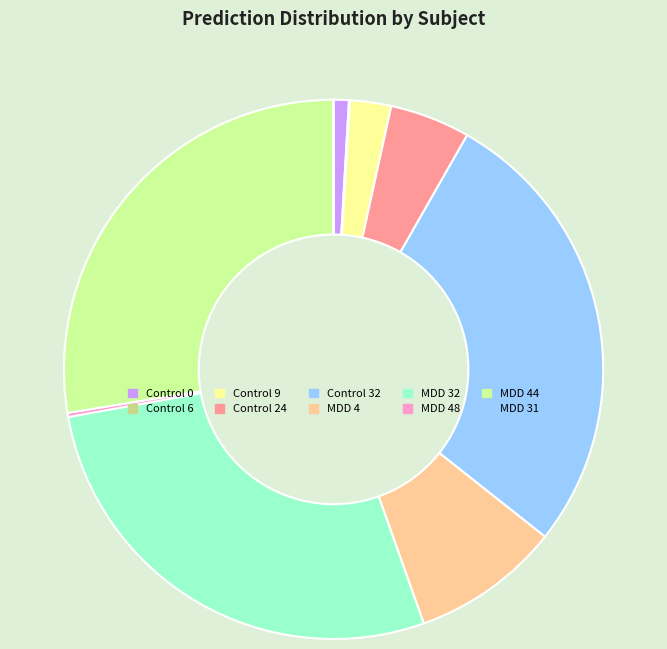

To the nearest percent, what is the difference between the largest and smallest slice percentages?

28%